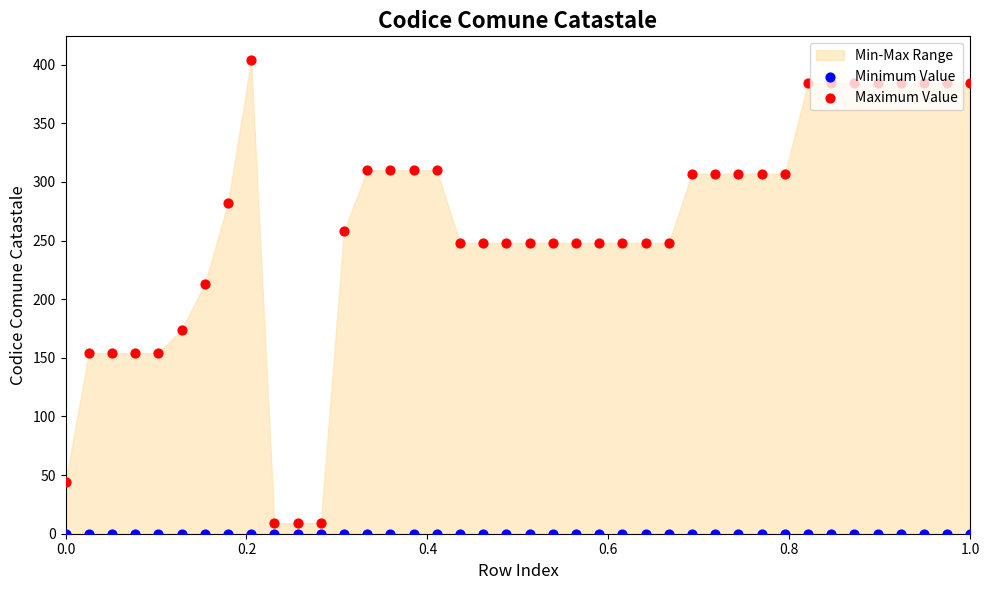

Which series has the widest spread of Y values?

Maximum Value